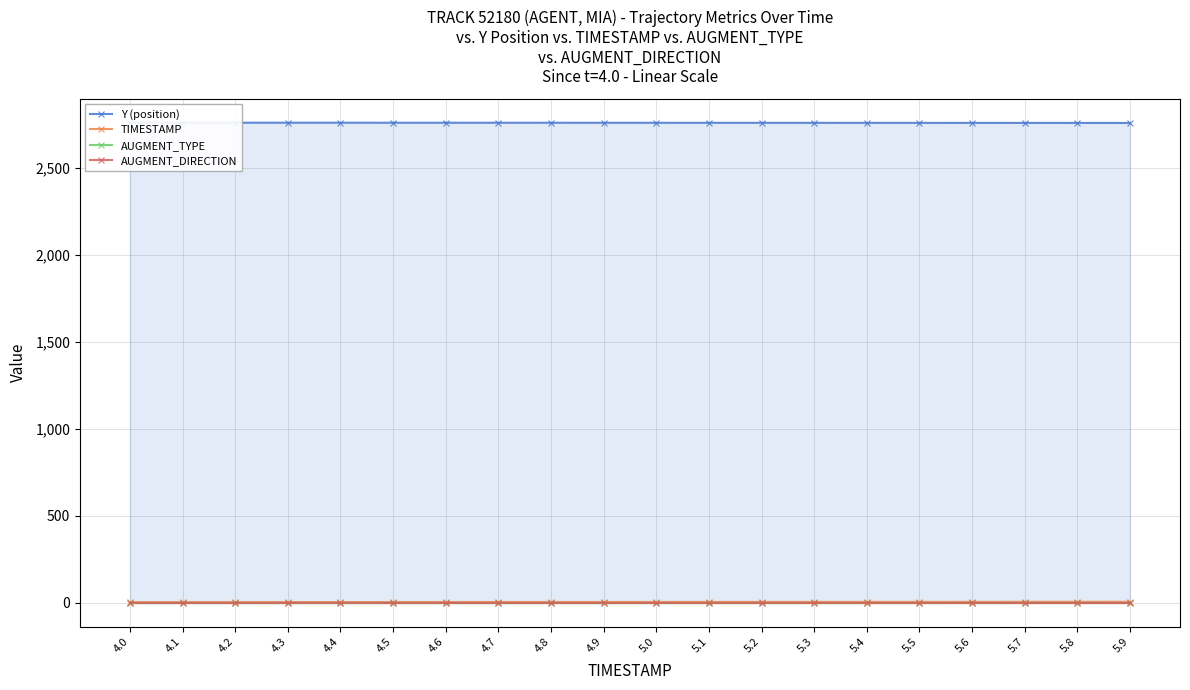

Is it true that AUGMENT_TYPE equals 1.6 at 5.6?

False